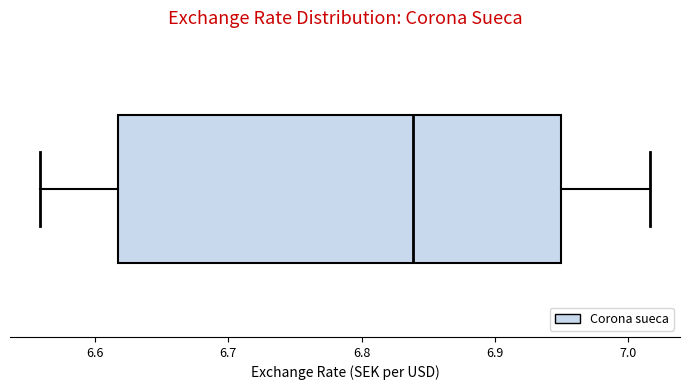

Transcribe this box plot: give where the median line is, the range the box spans, and where the two whiskers end, as read against the x-axis. The values are not printed on the chart, so give them approximately, as read against the axis.

median 6.84, box 6.62 to 6.95, whiskers 6.56 to 7.02